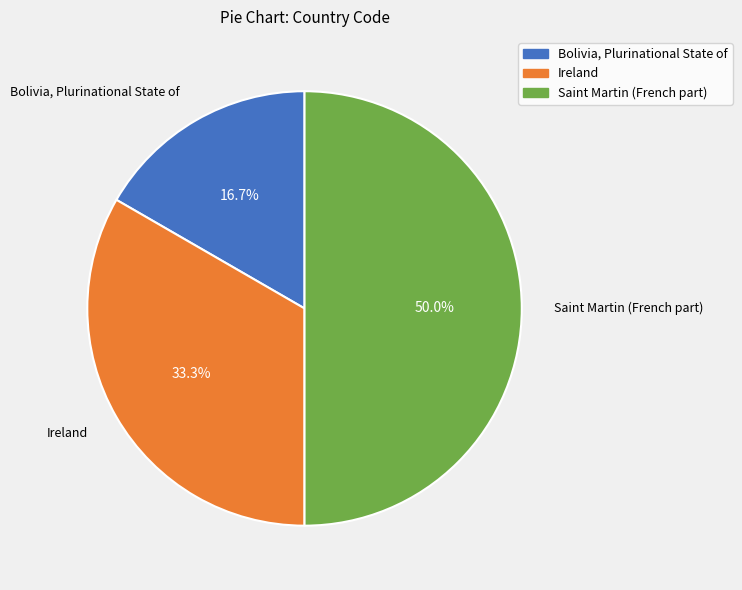

Is it true that Ireland is 33% of the pie?

True